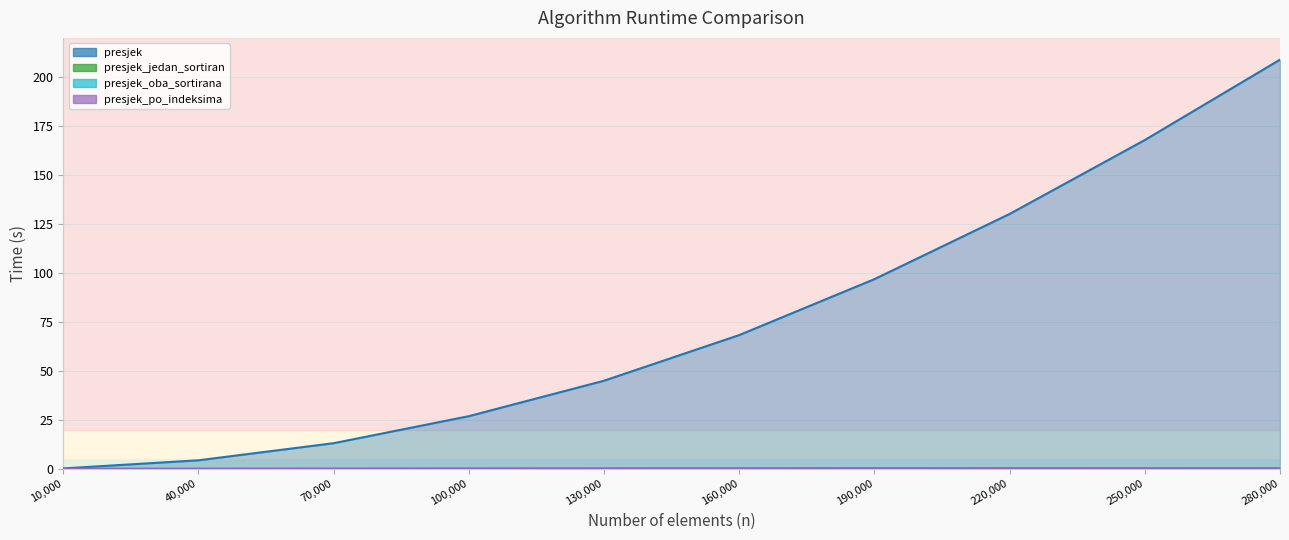

Is the value of presjek_po_indeksima at 130000 greater than the value of presjek at 10000?

No